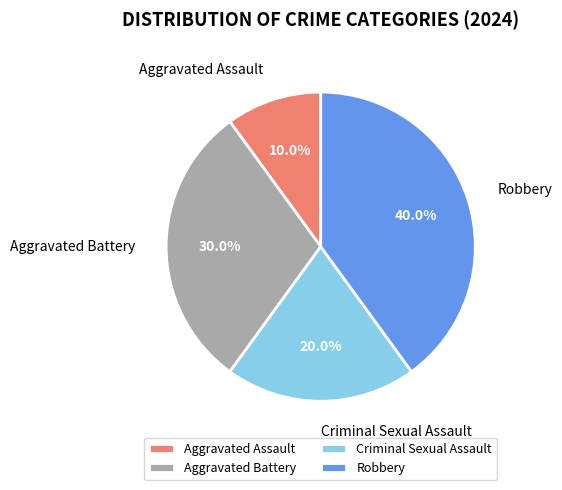

Rank the categories by value from highest to lowest.

Robbery, Aggravated Battery, Criminal Sexual Assault, Aggravated Assault